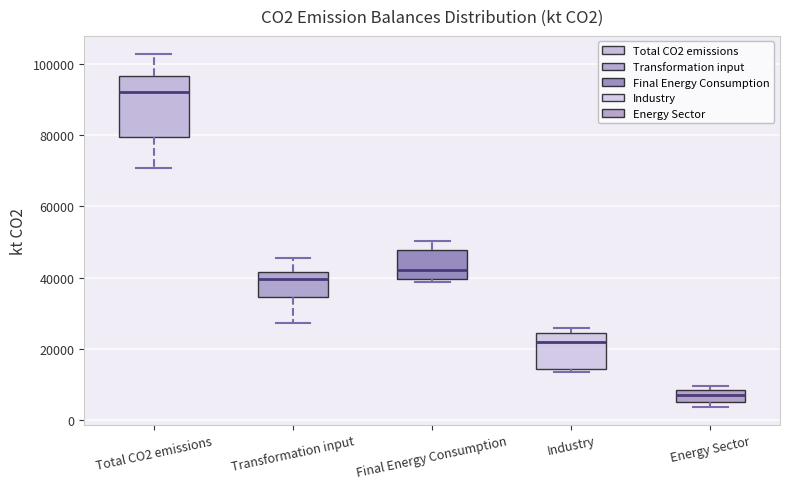

Comparing the boxes themselves (not the whiskers), which one is the tallest?

Total CO2 emissions